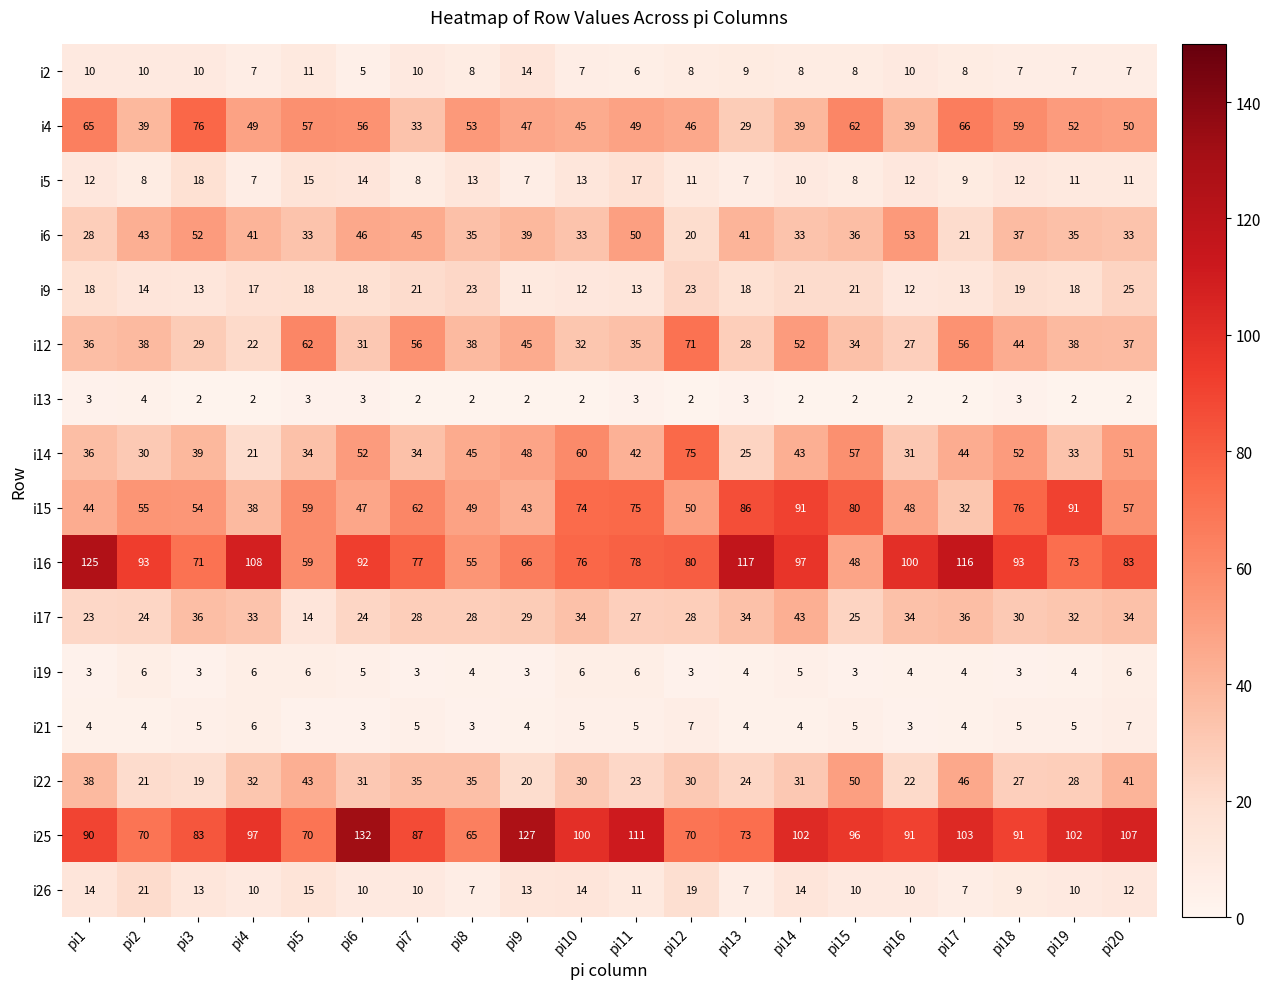

Is it true that i21 equals 1 at pi2?

False